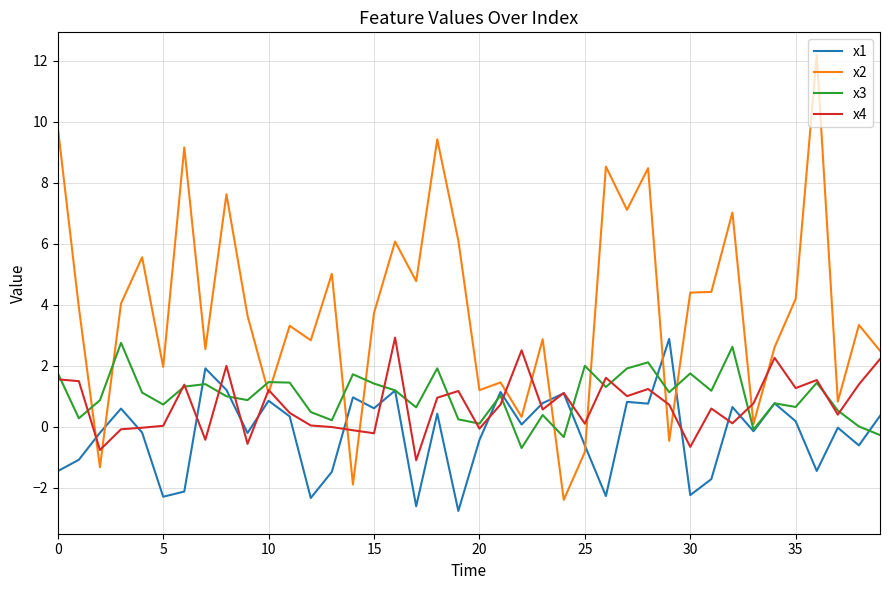

What is the smallest value displayed?

-2.8